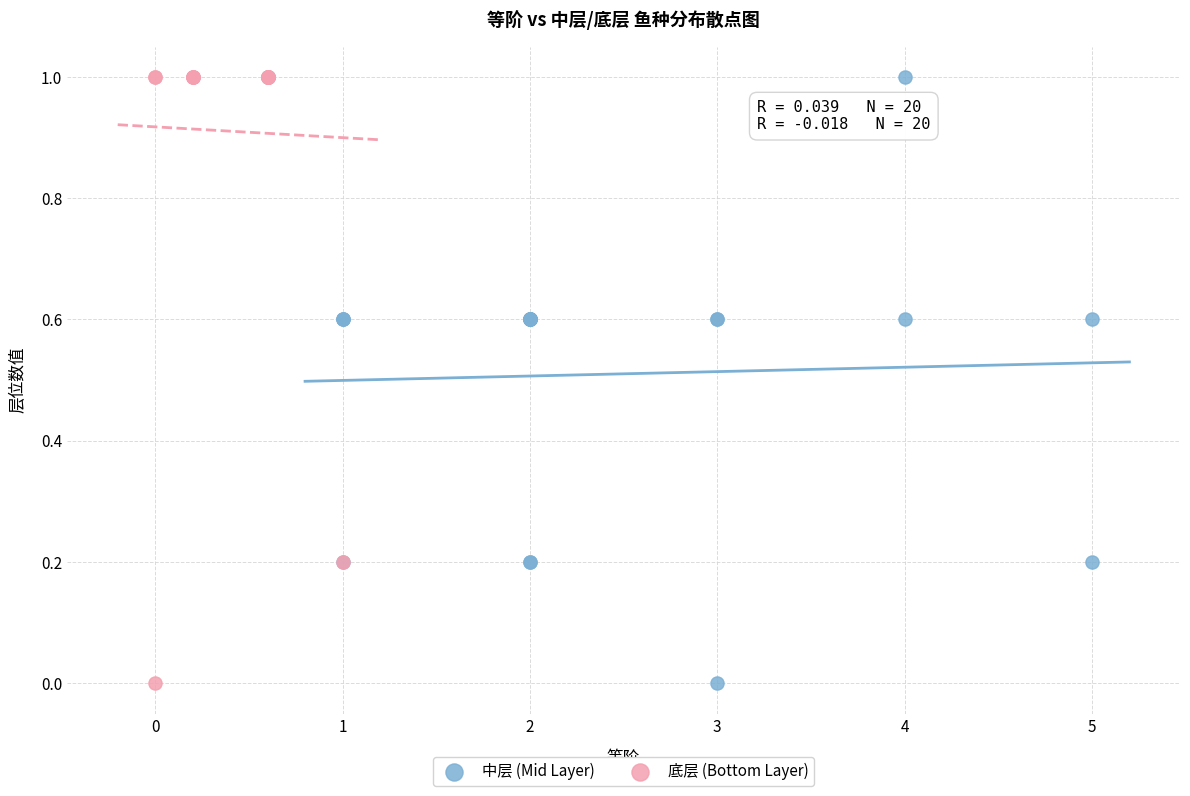

What are all the series names shown in the legend?

中层 (Mid Layer), 底层 (Bottom Layer)